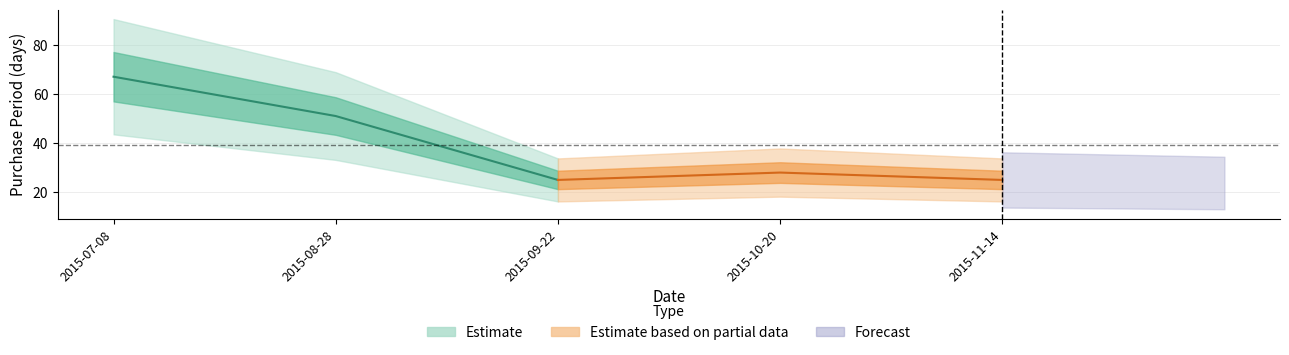

What is the greatest value displayed?

67